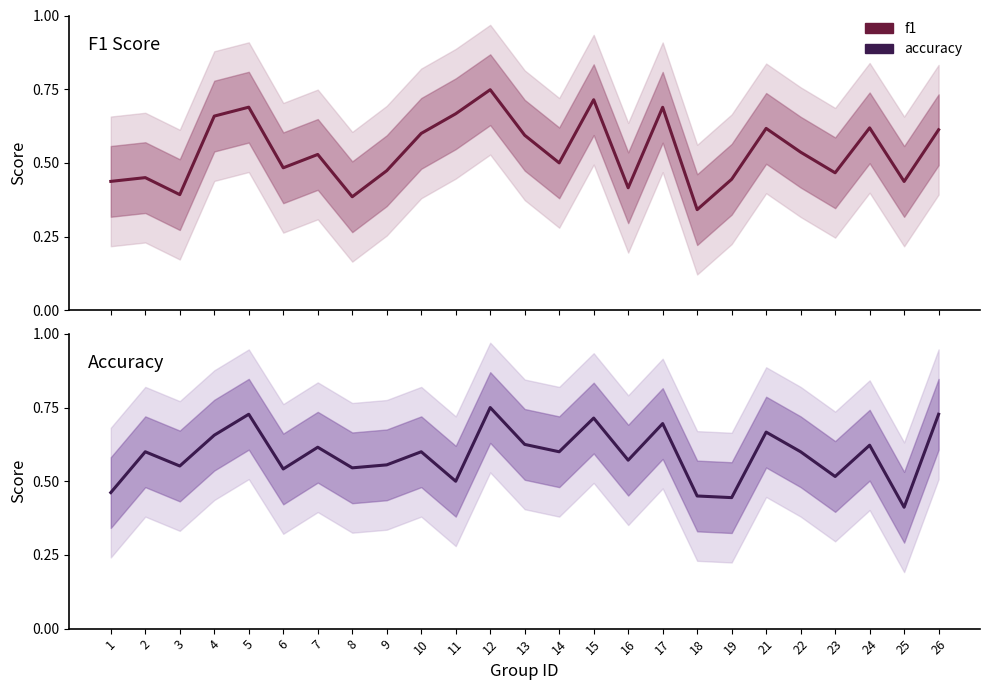

Where is the first local minimum for f1?

3